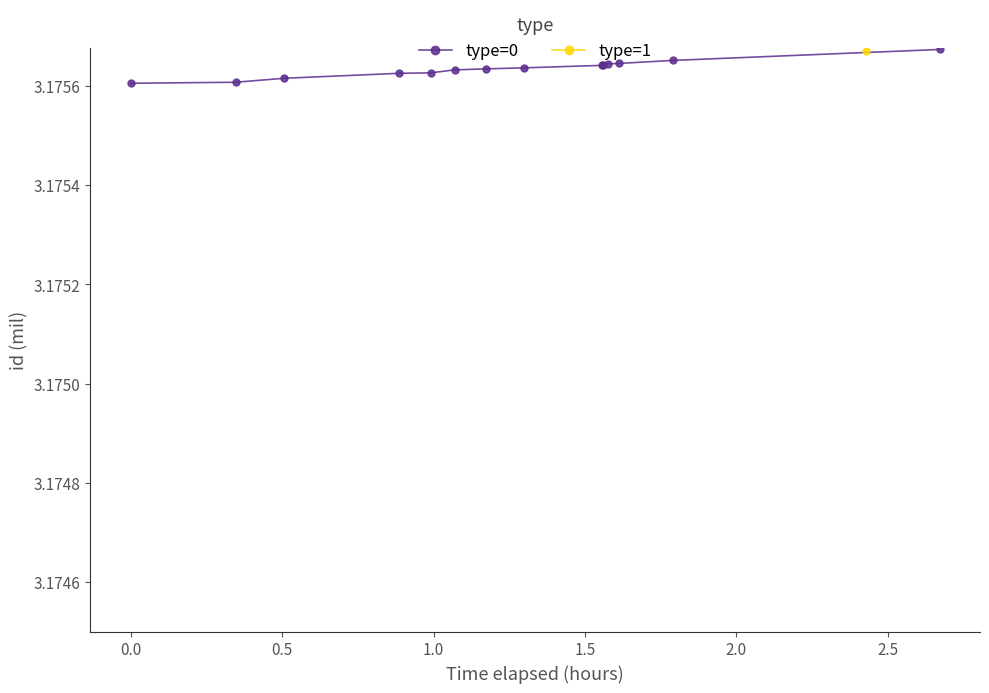

Count the type=0 values in the range 3 to 4.

14